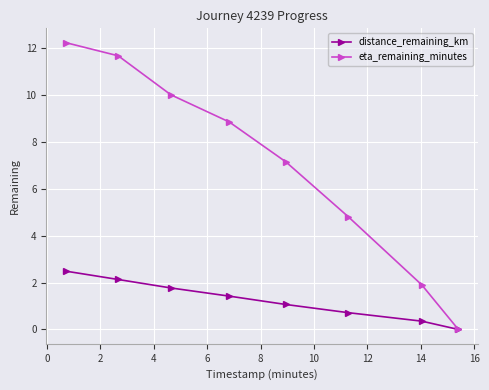

True or false: eta_remaining_minutes has more than 0 points higher than both neighbors.

False